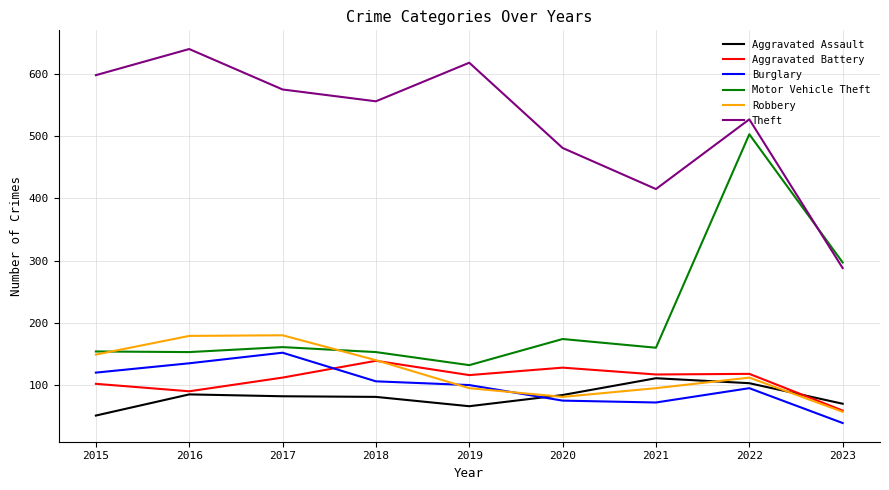

True or false: Motor Vehicle Theft and Theft intersect in this chart.

True